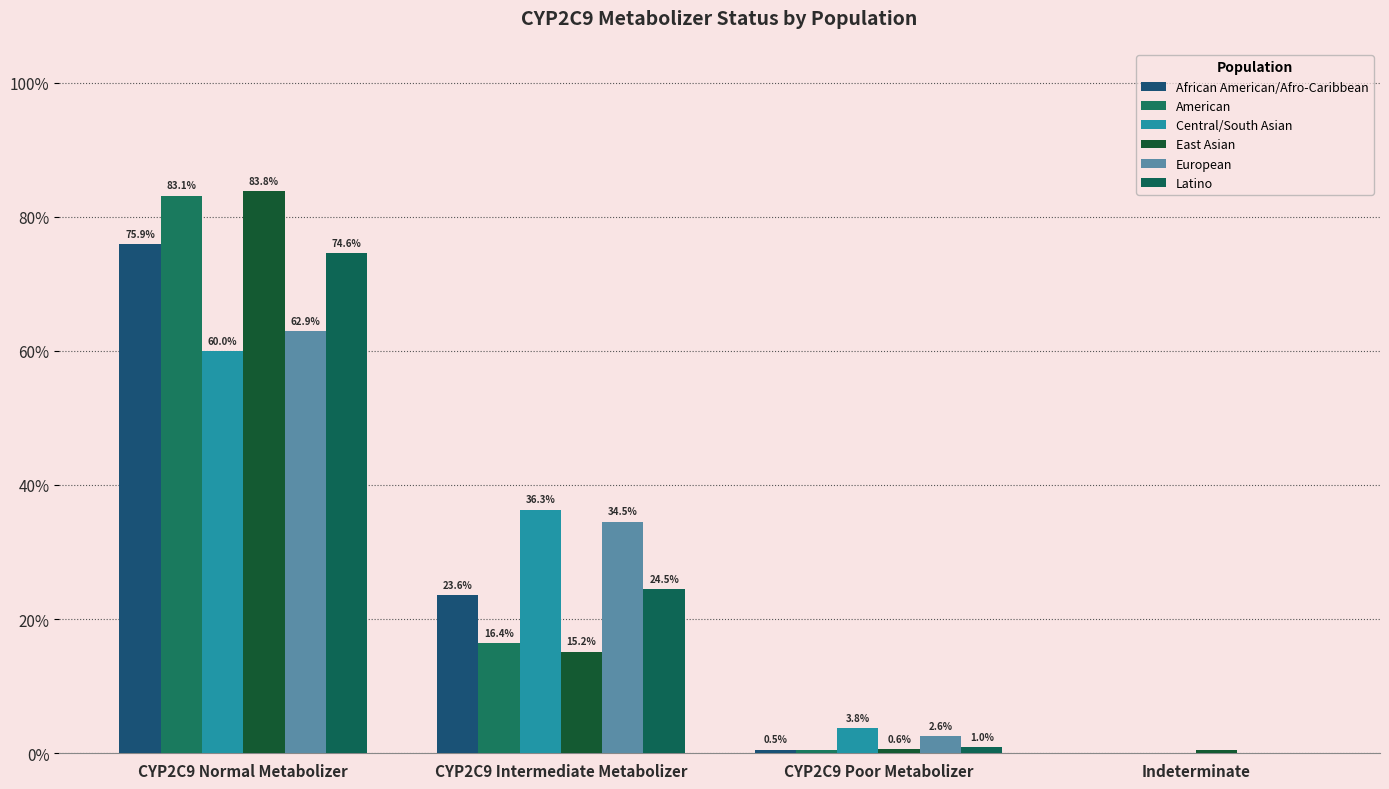

The value of East Asian at CYP2C9 Poor Metabolizer is 0.0. True or false?

False